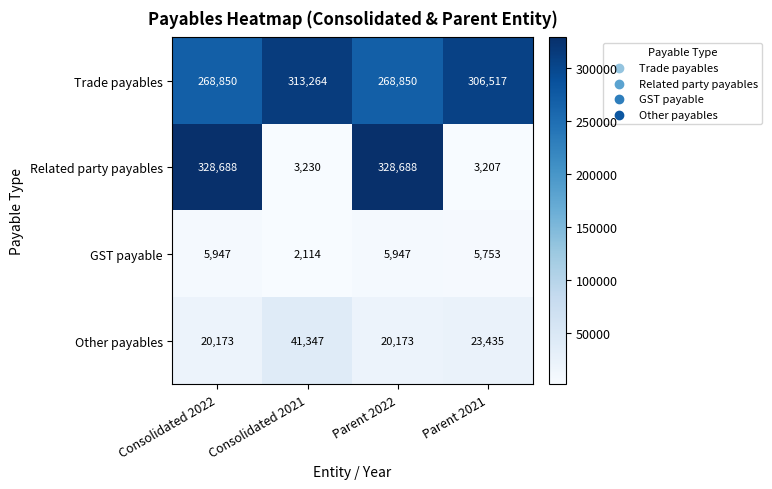

The GST payable series shows 9864 at Consolidated 2022. True or false?

False